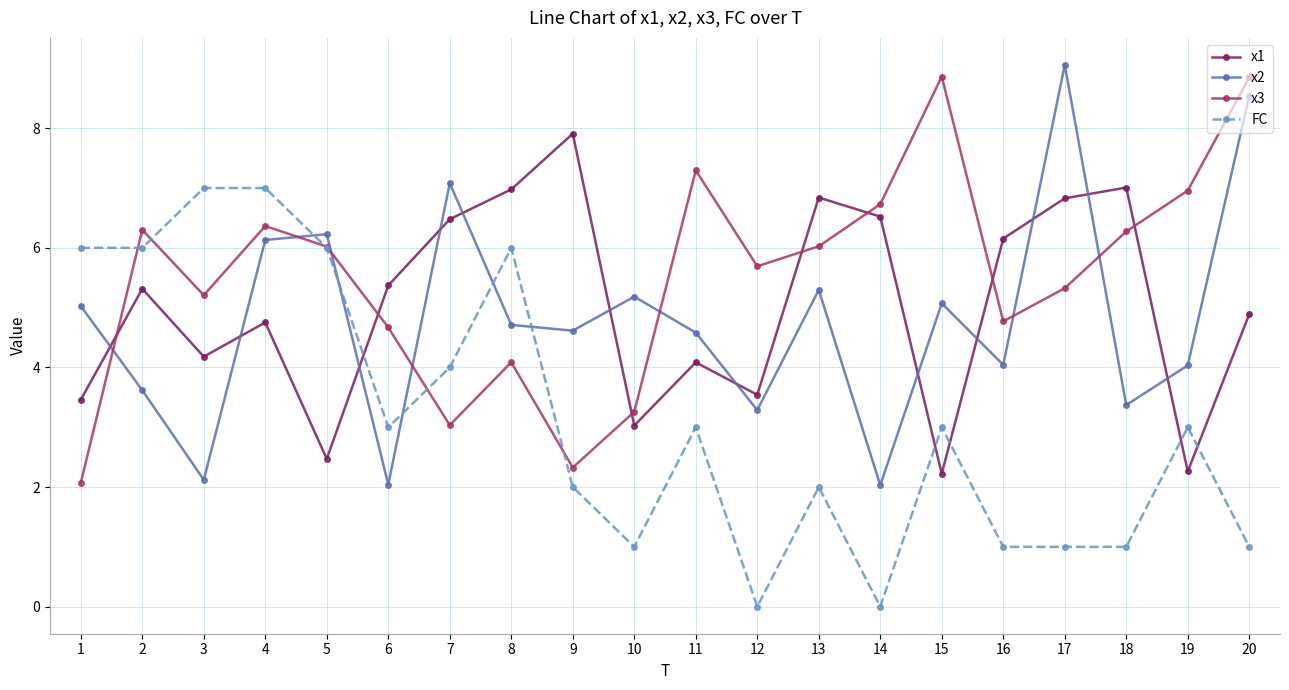

What is the sum of the x2 values at 8 and 18?

8.1